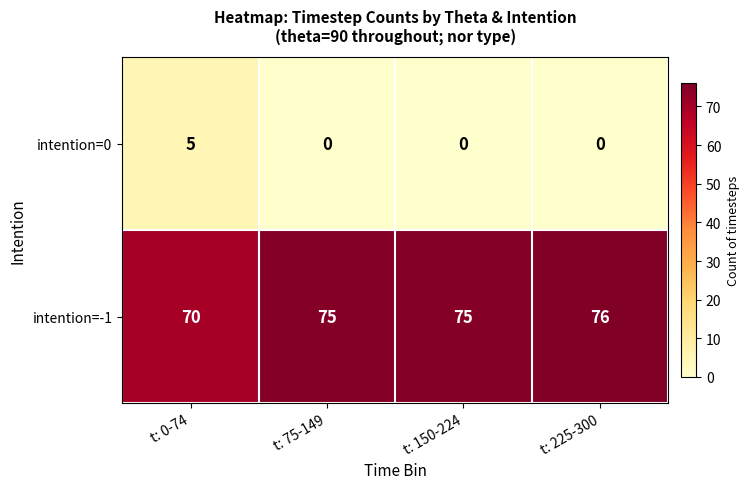

What is the maximum value shown in the chart?

76